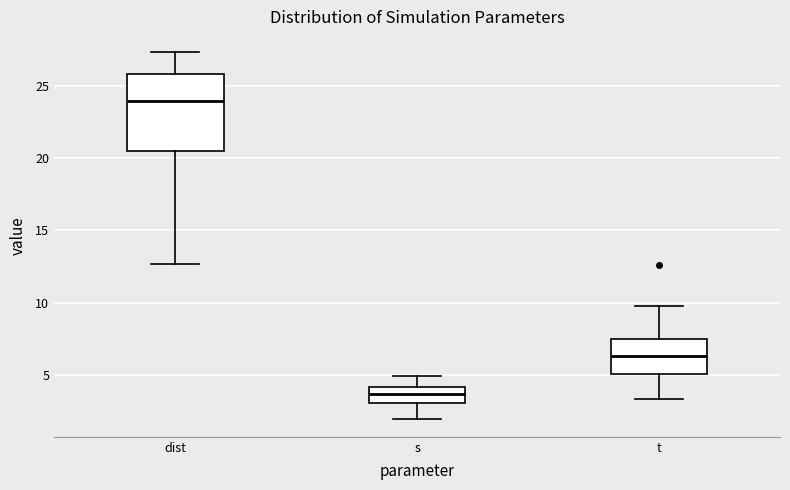

Where is the upper edge of the box for t on the y-axis? The values are not printed on the chart, so give them approximately, as read against the axis.

7.5